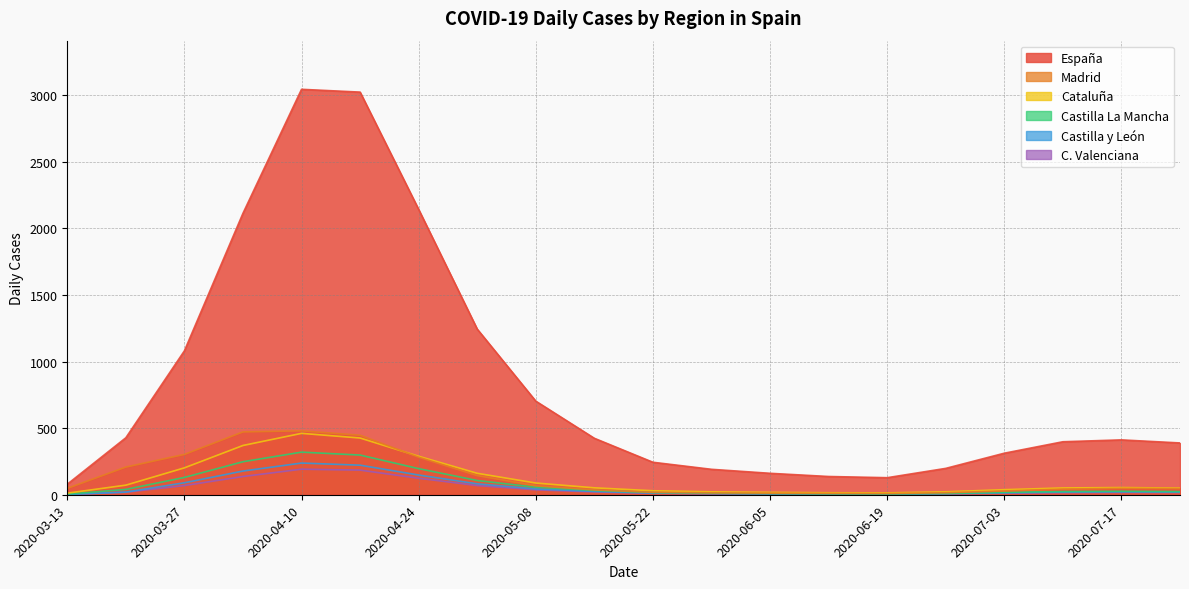

What is the sum of all Madrid values?

2729